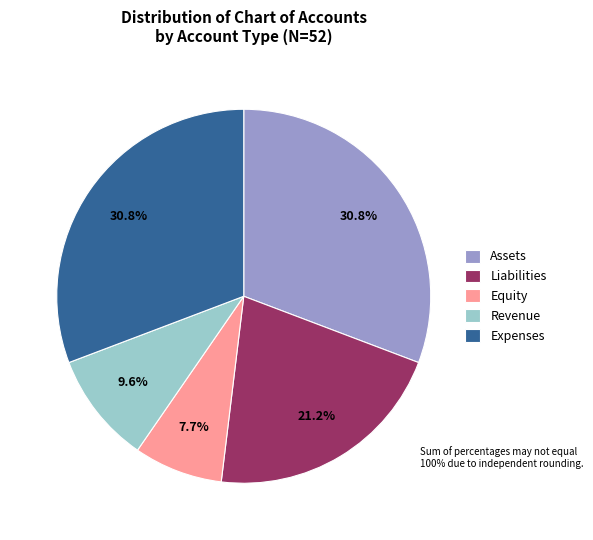

What is the smallest slice in the pie chart?

Equity